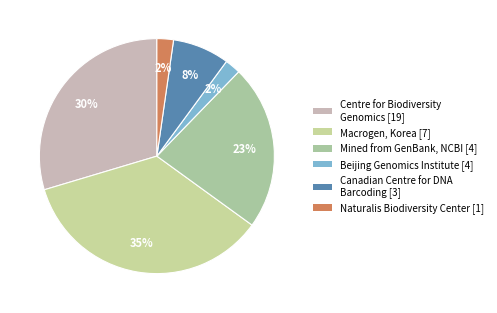

How many slices are in this pie chart?

6